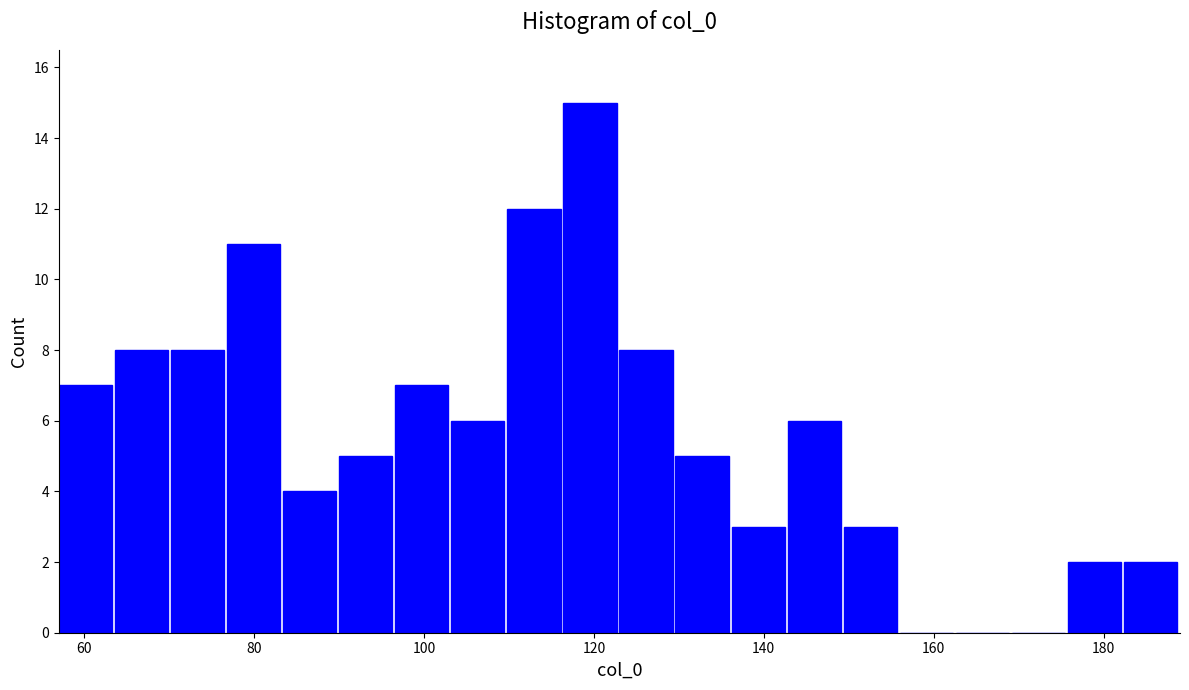

Around what value on the x-axis is the tallest bar? Give the approximate position of its centre, as read against the axis.

120